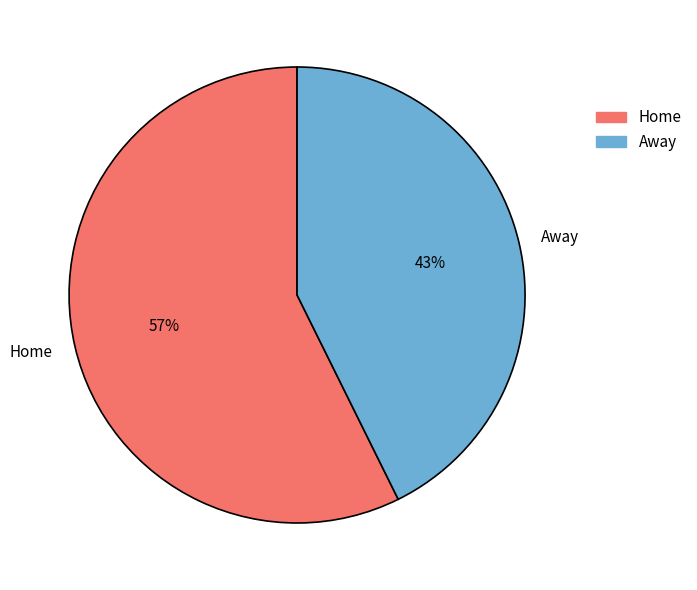

To the nearest percent, what percentage of the pie is Away?

43%